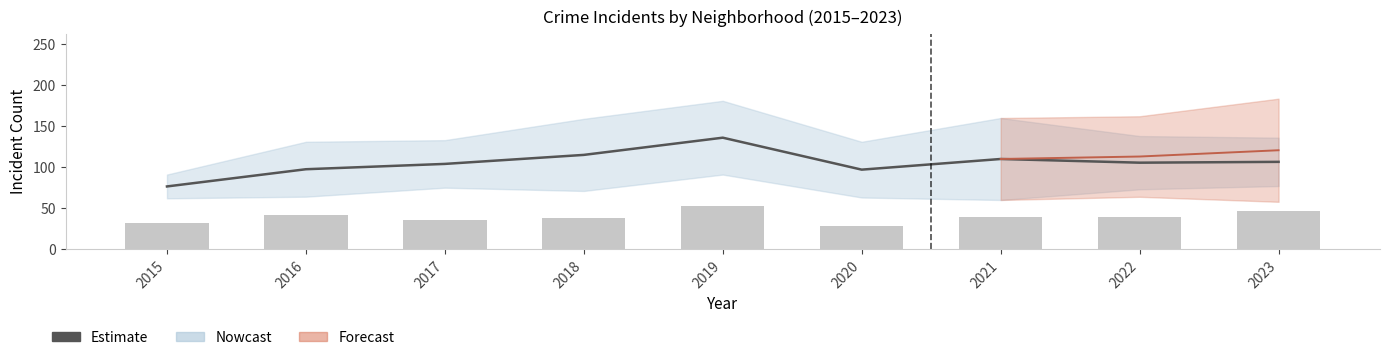

At how many categories does at least one series exceed 133?

1